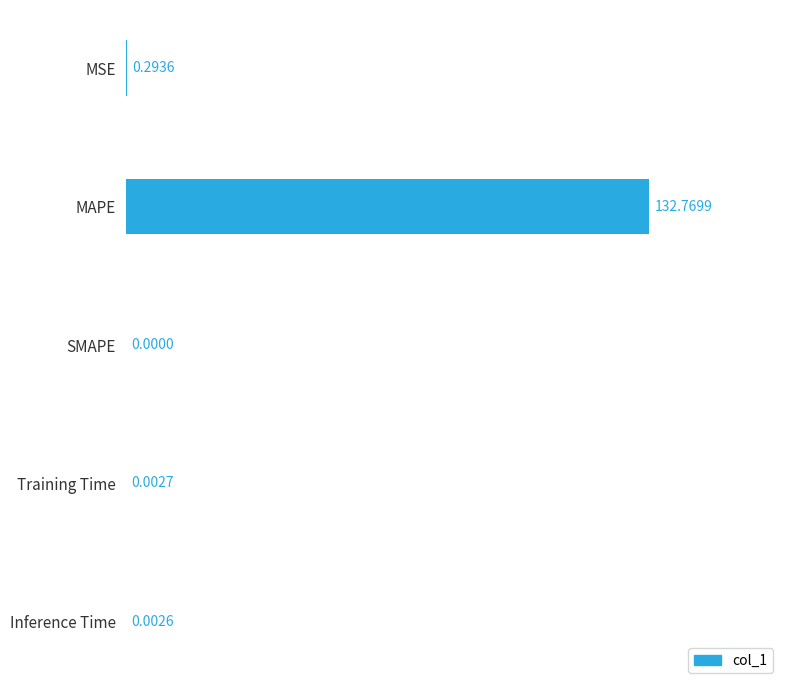

Where is the data nearest to the value 66?

MSE